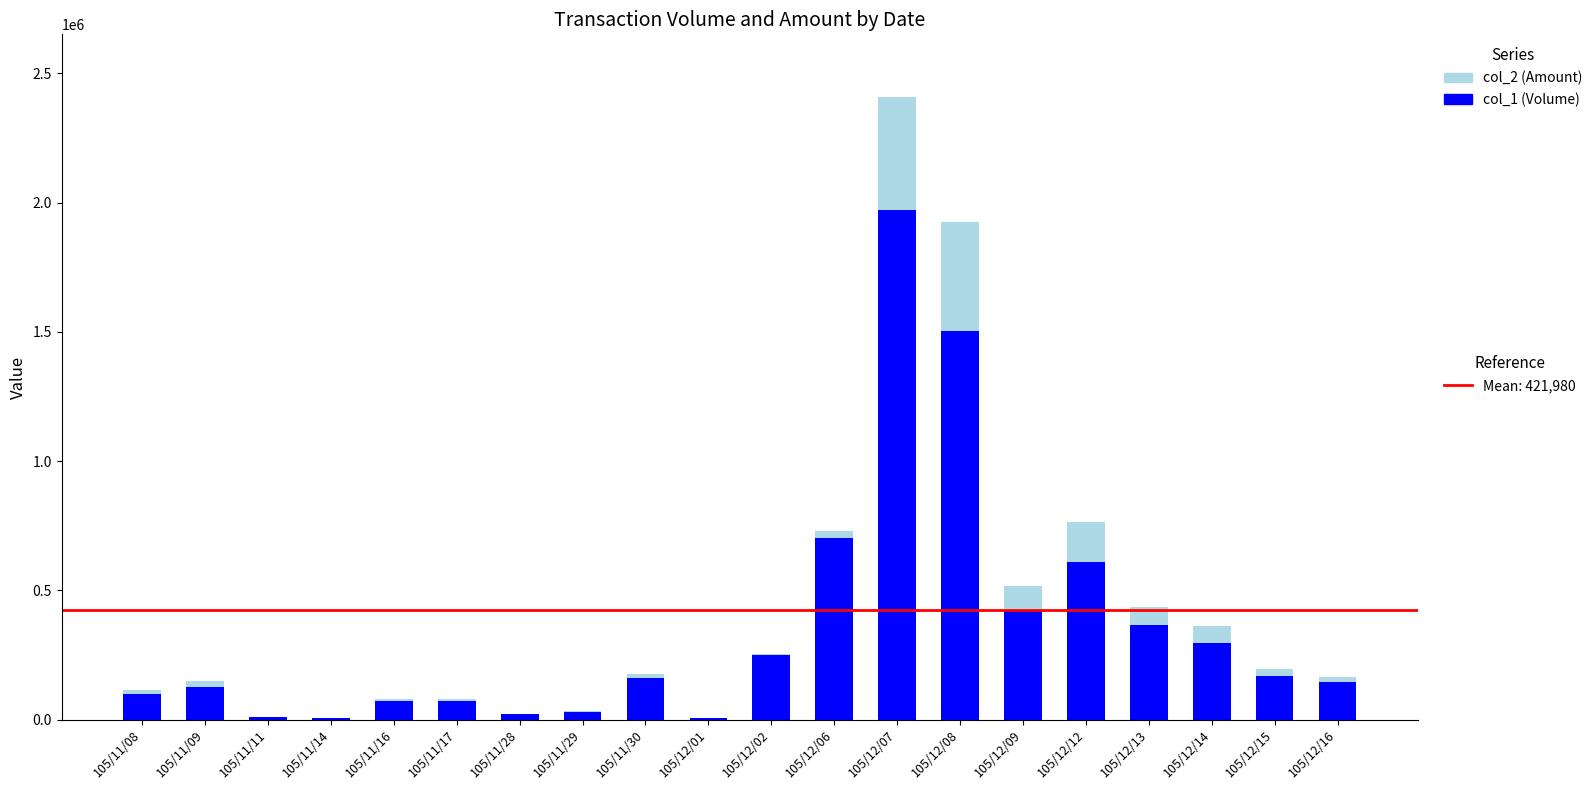

At which category is the sum across all series the highest?

105/12/07